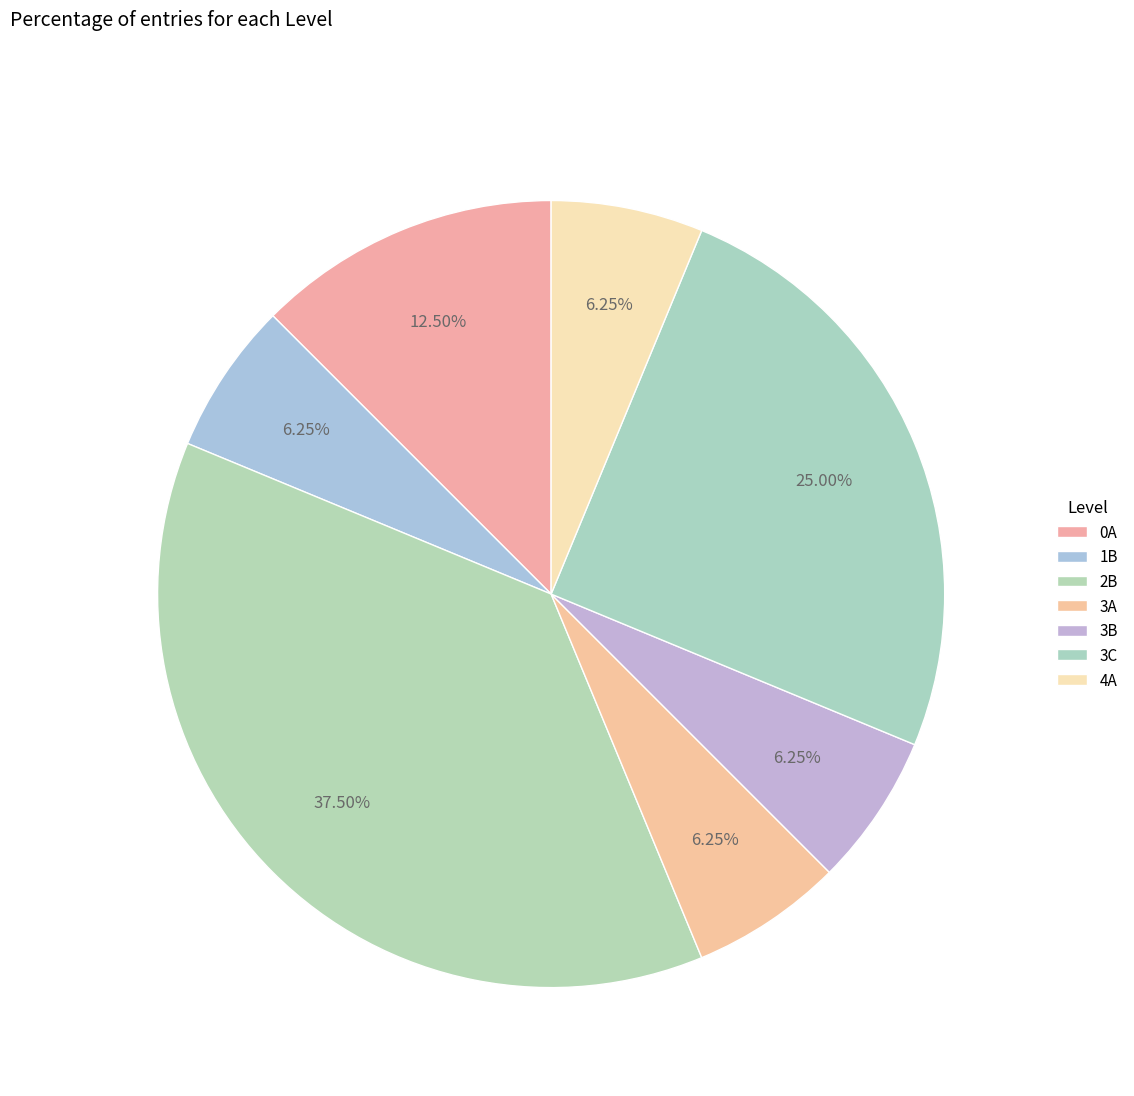

What is the total percentage of 4A and 1B?

12.5%